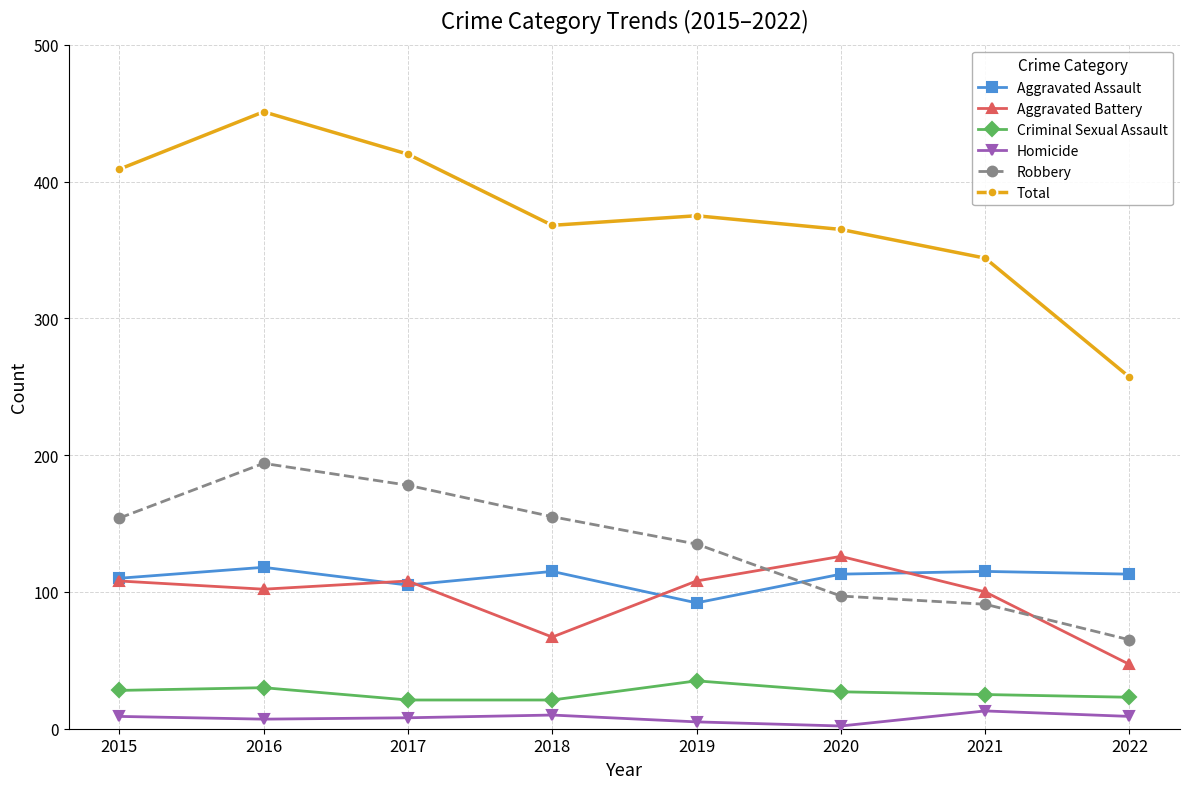

How many lines are shown in the chart?

6